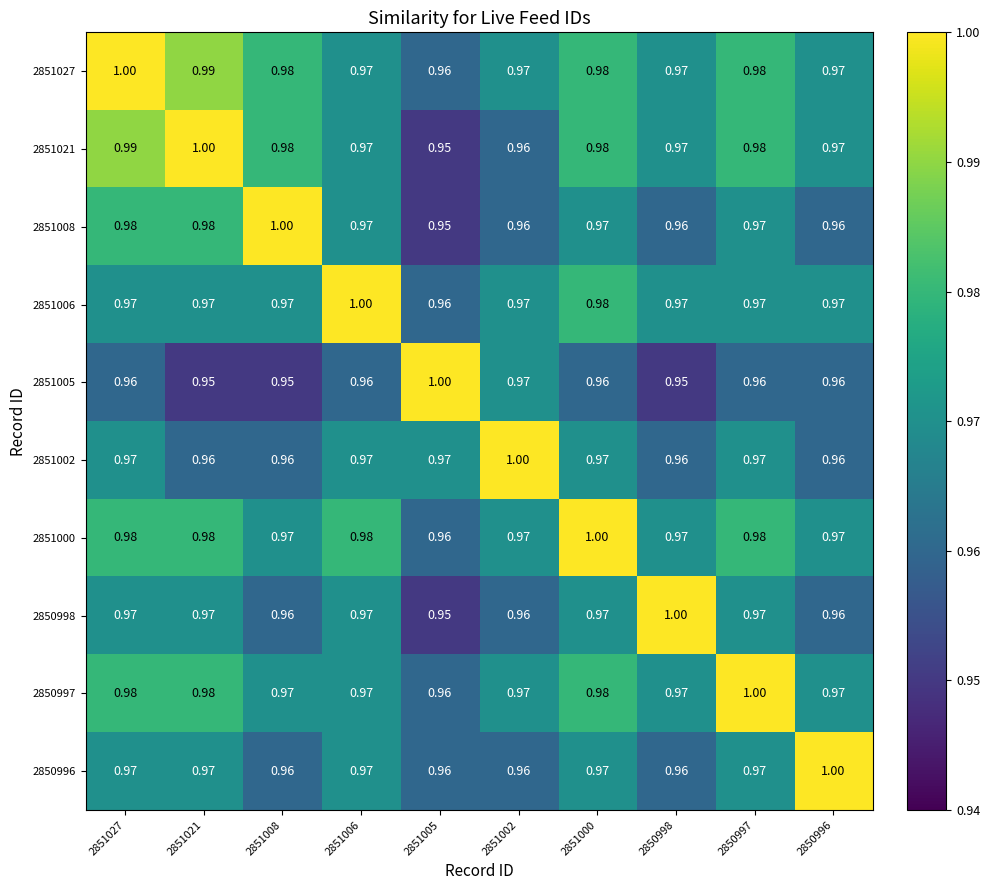

Is the value of 2850996 at 2850996 greater than the value of 2851021 at 2851000?

Yes